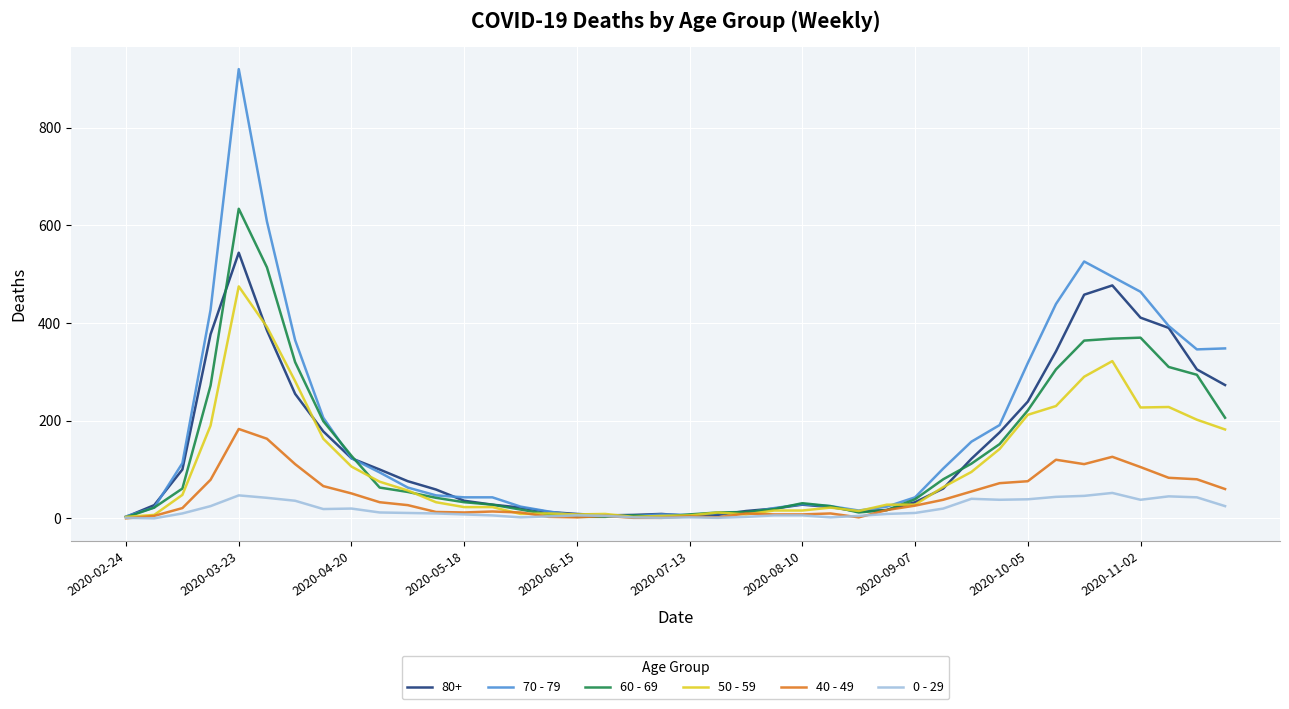

What is the greatest value displayed?

920